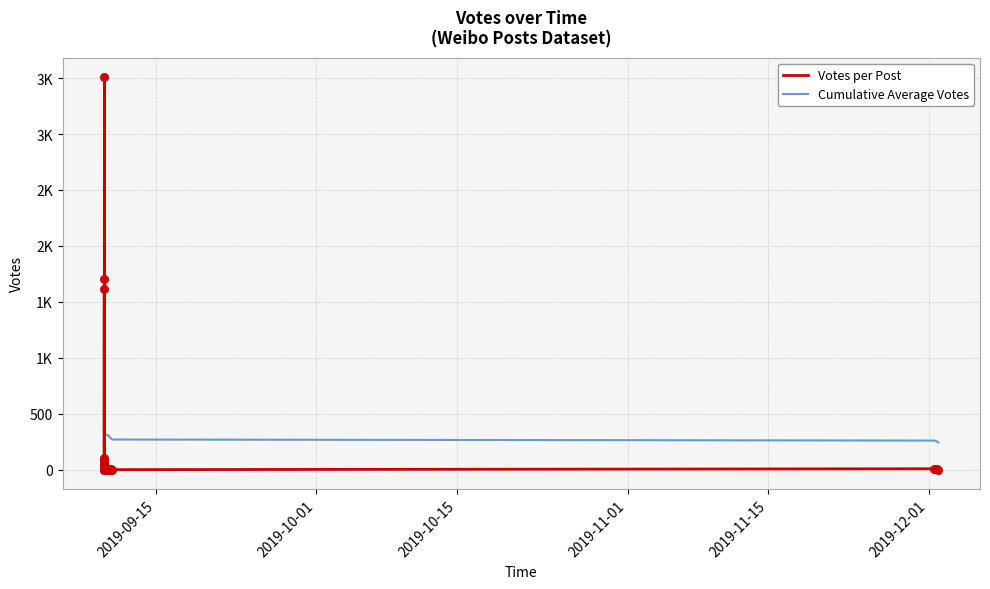

What are all the series names shown in the legend?

Votes per Post, Cumulative Average Votes